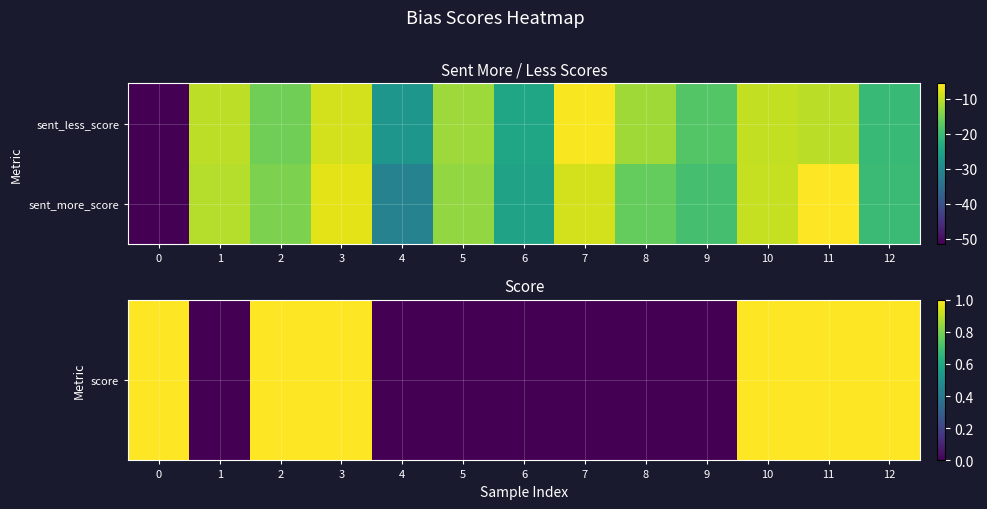

What is the difference between the highest and lowest values at 4?

27.4